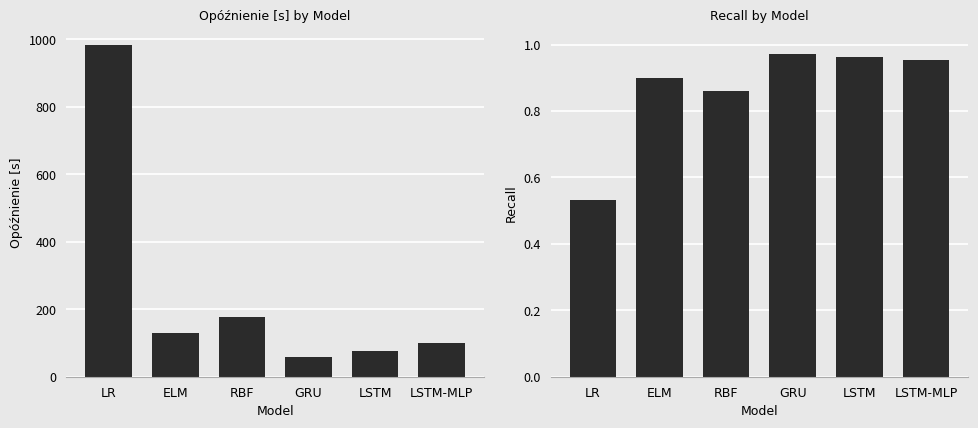

What is the label of the 6th bar from the left?

LSTM-MLP